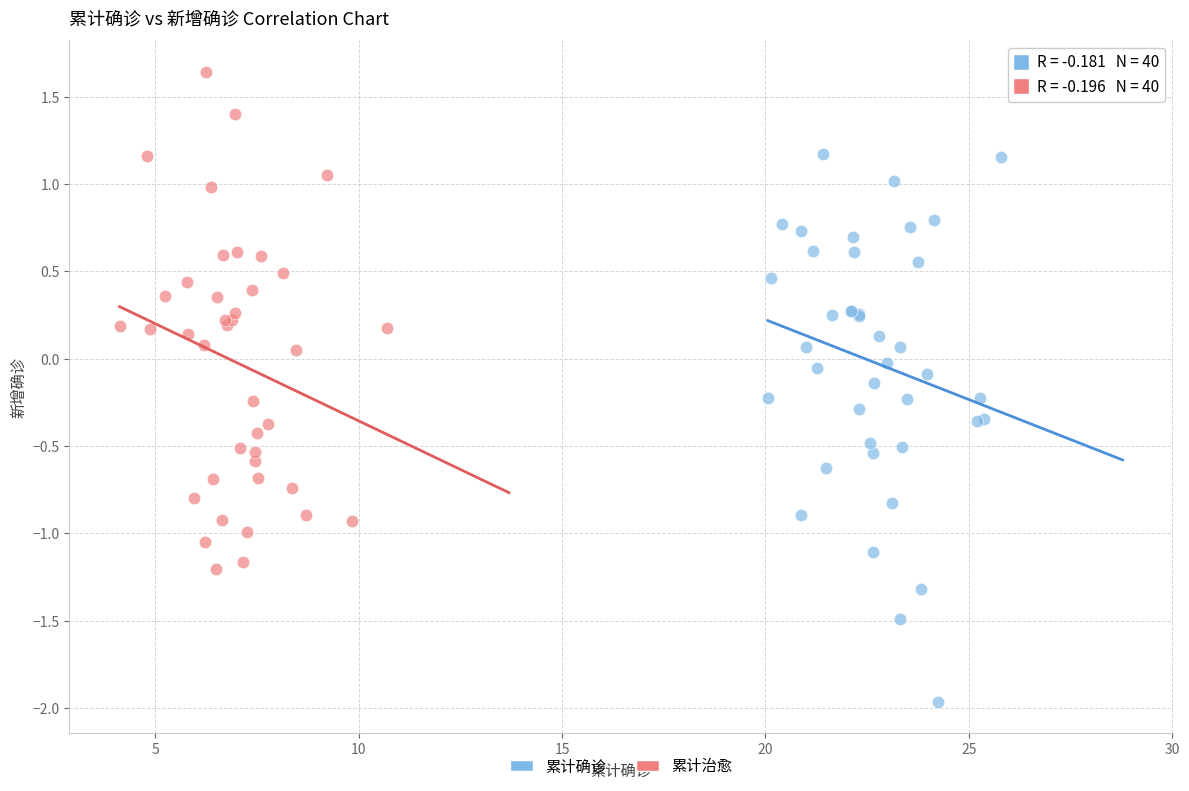

Which series has the widest spread of Y values?

累计确诊